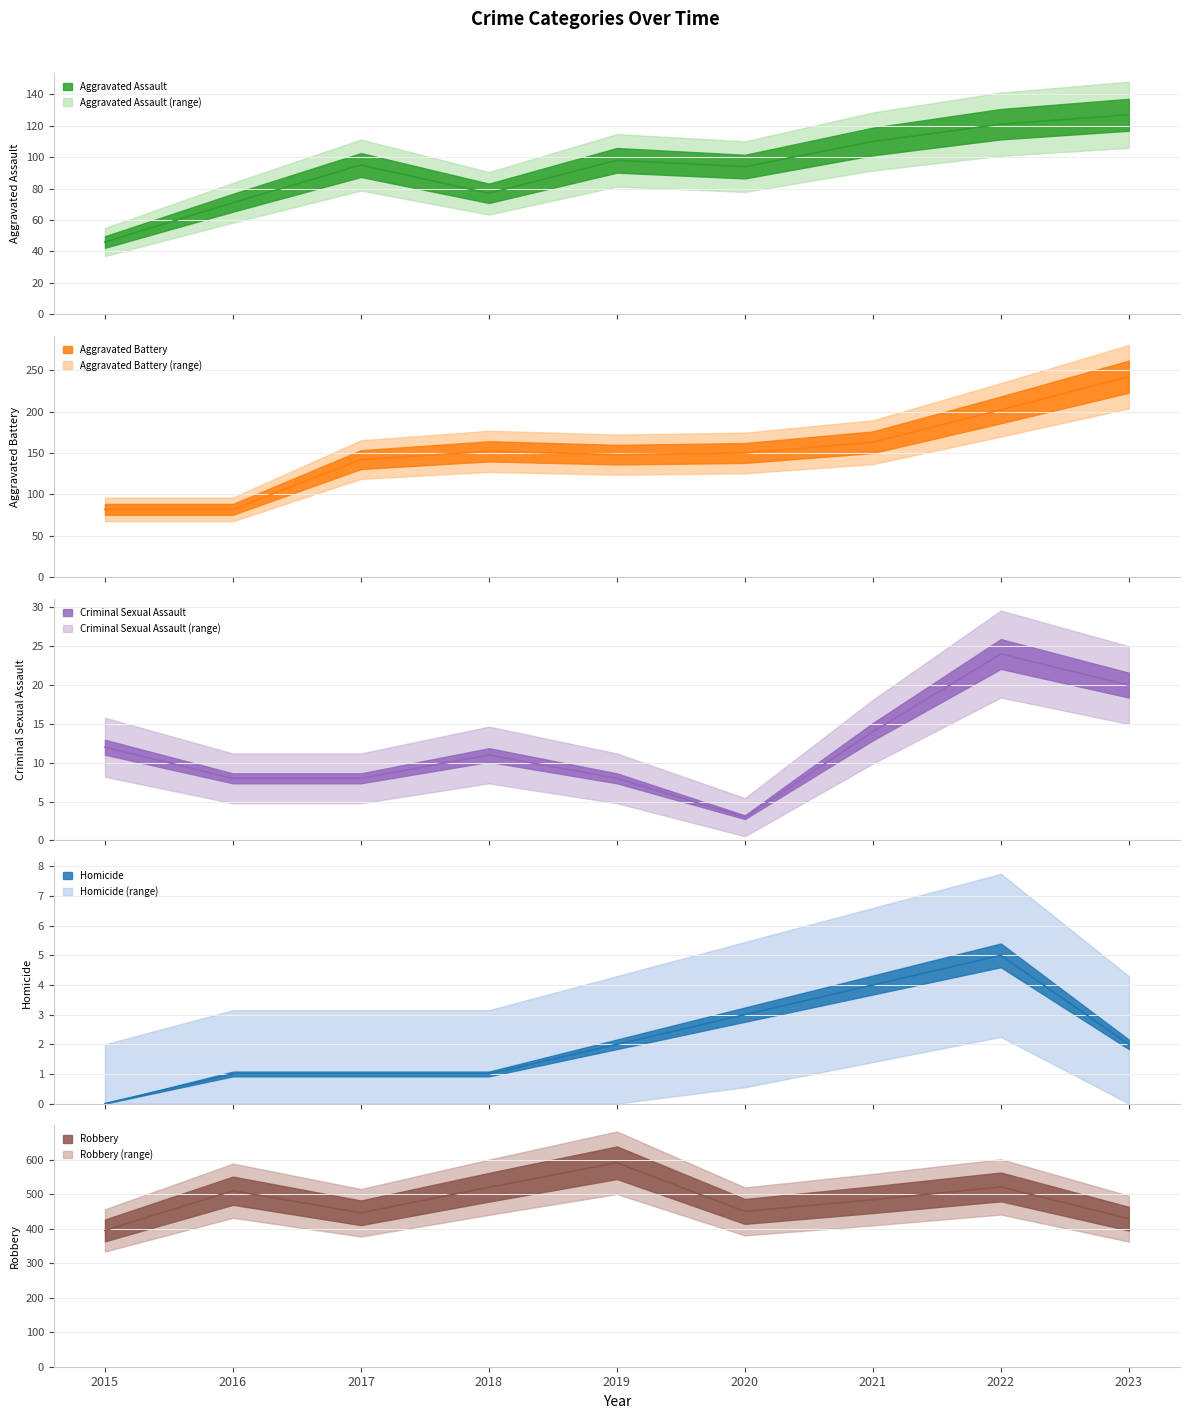

At which label does Aggravated Battery first exceed 150?

2018